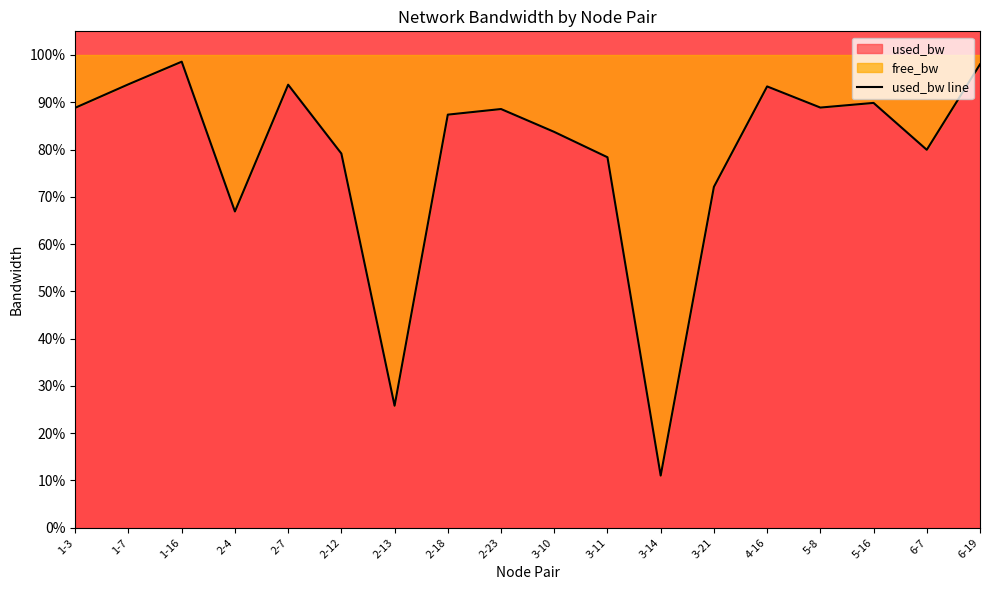

The chart shows a value of 51.6 at 4-16. True or false?

False